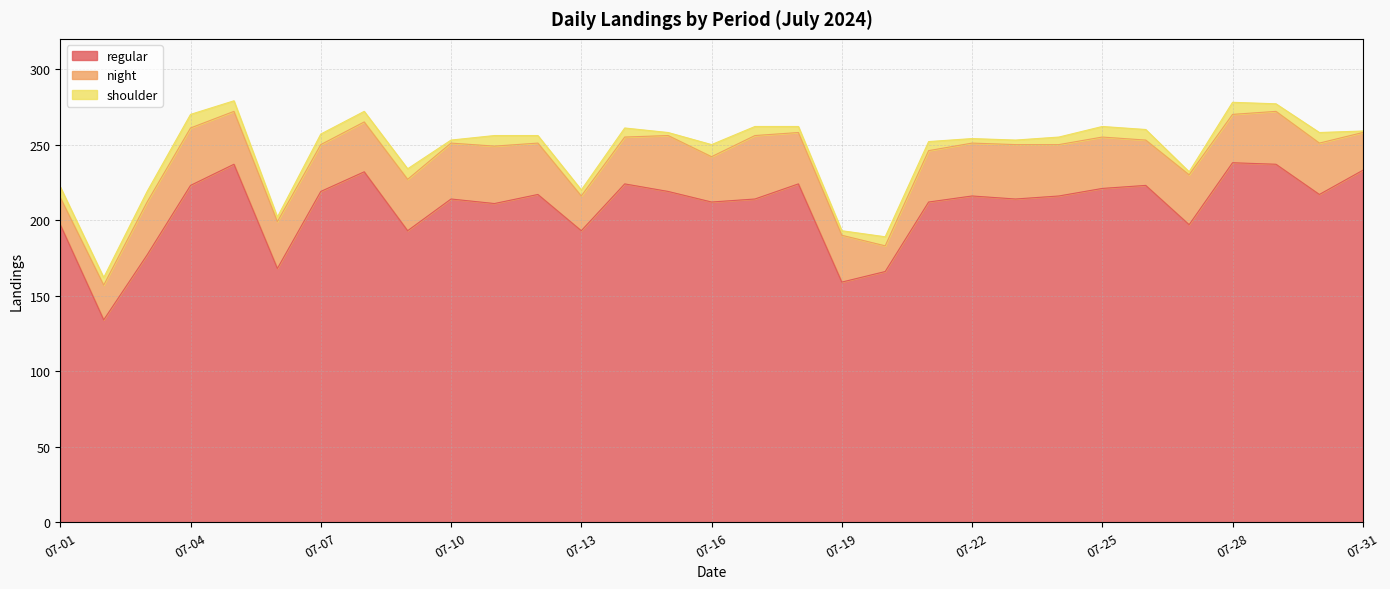

Count the number of data series in this chart.

3